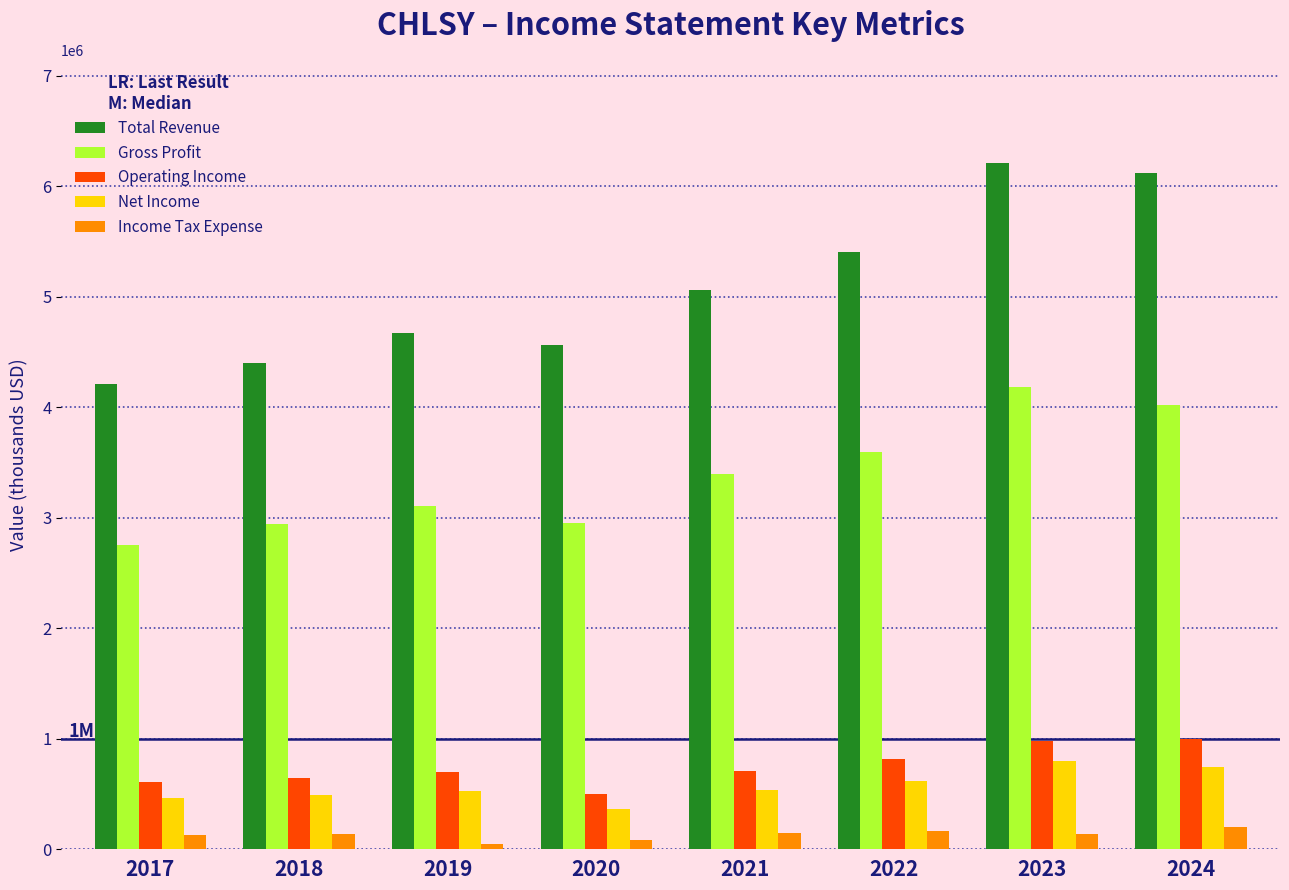

What is the lowest value of the Total Revenue series?

4213300